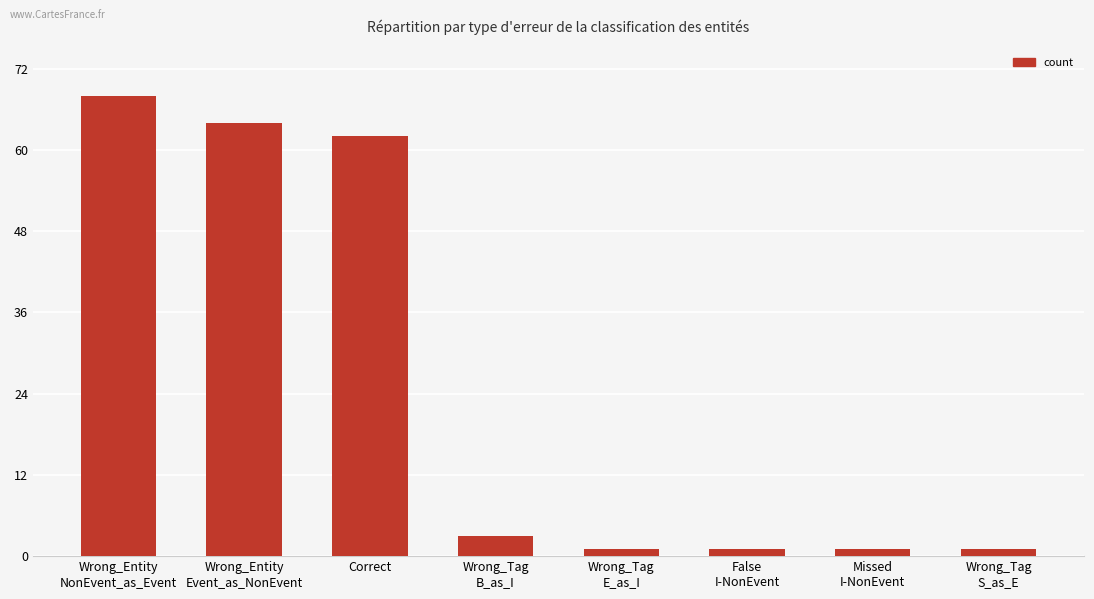

What is the minimum value shown in the chart?

1